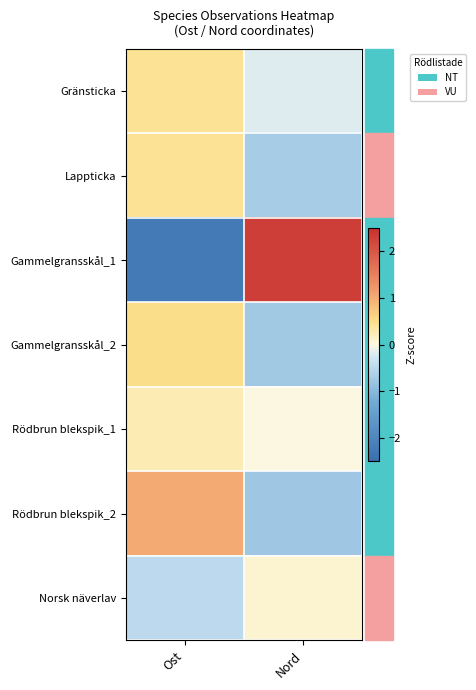

Count the number of categories in the chart.

2